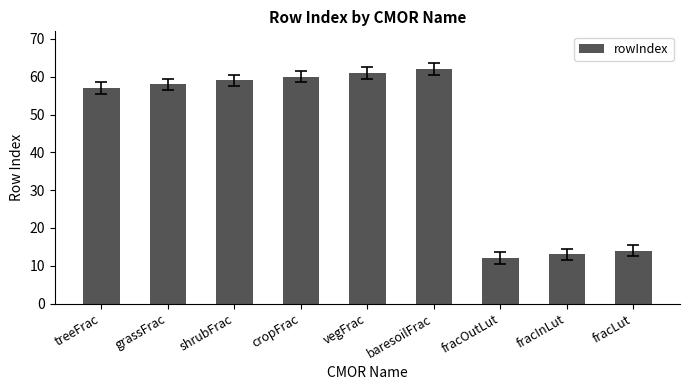

What is the change in value from vegFrac to baresoilFrac?

+1